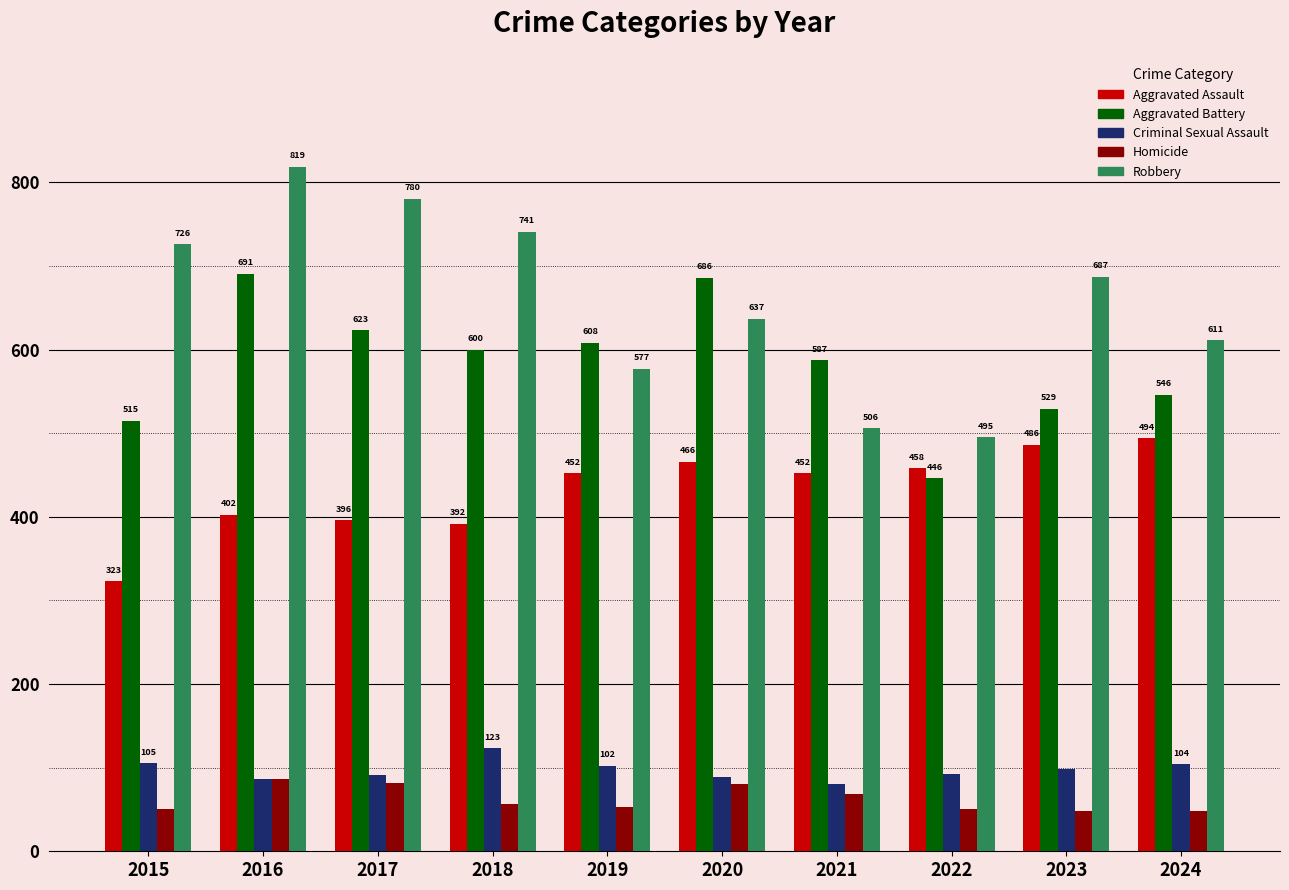

Which series has the largest total across all categories?

Robbery